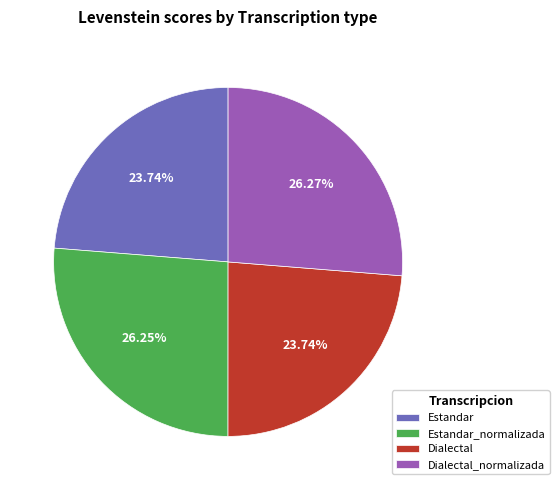

Approximately how many times larger is the value at Estandar compared to Estandar_normalizada?

0.9